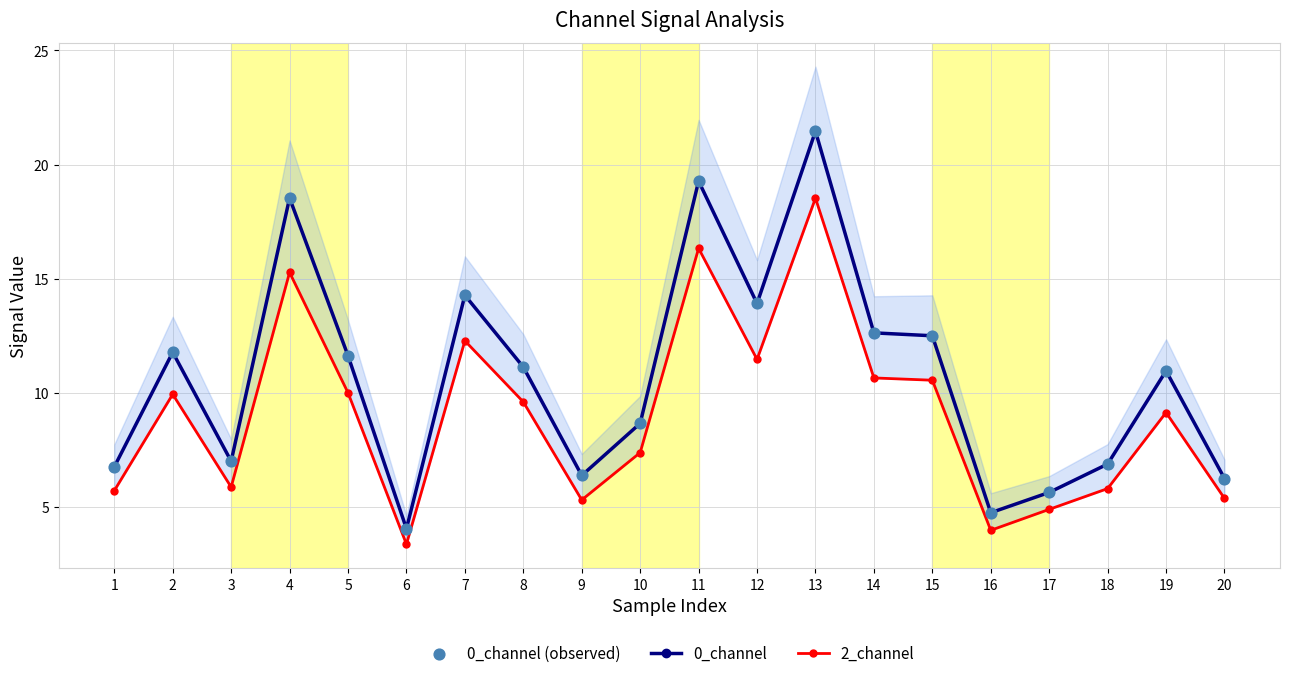

At which category is the sum across all series the highest?

13